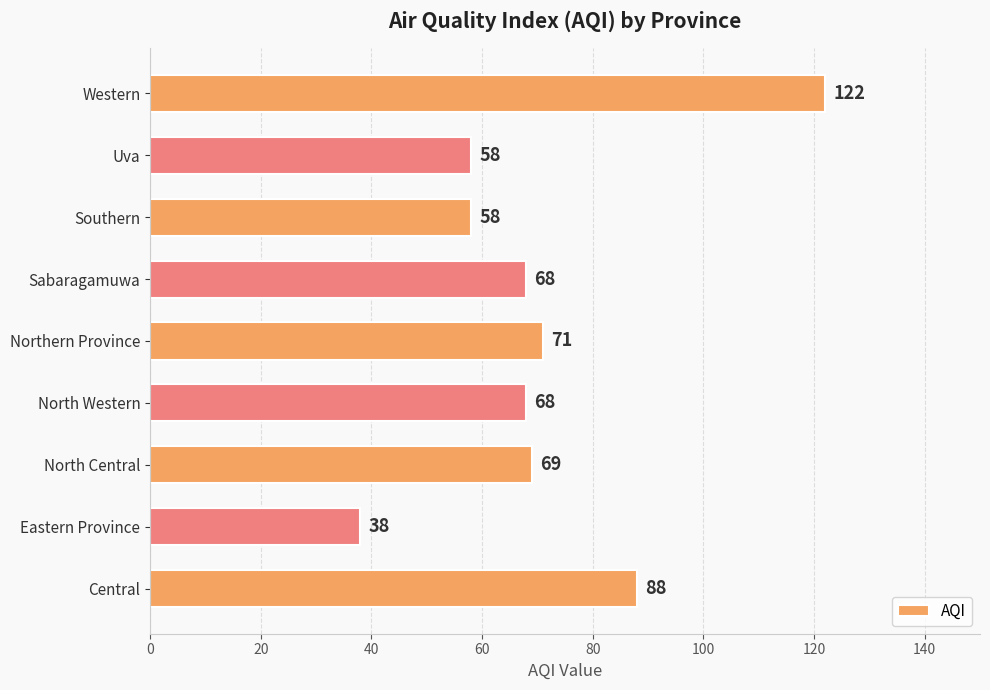

How many data points are less than 68?

3